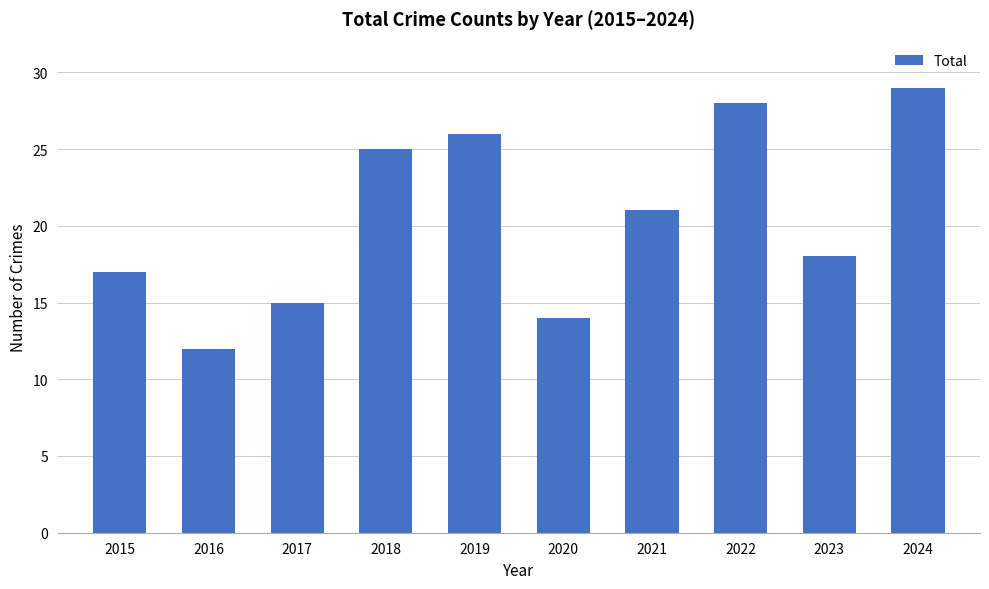

How many values are below 21?

5